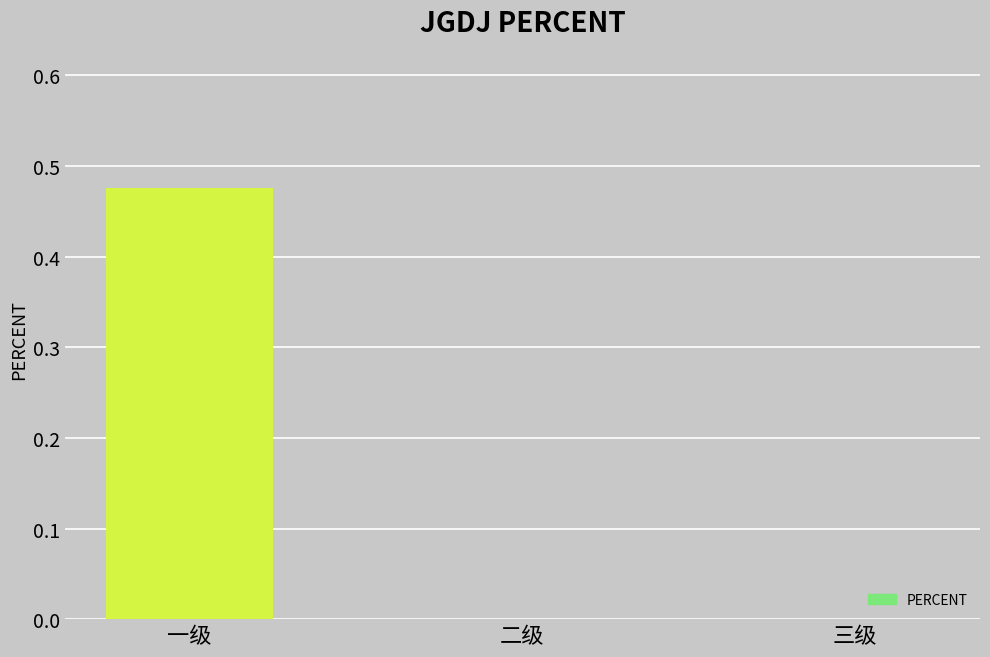

True or false: the data shows -0.3 at 三级.

False